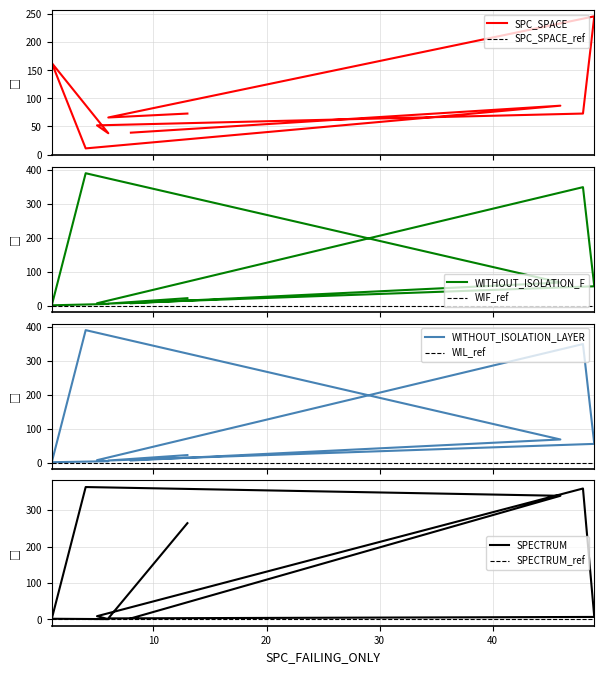

Which series has the widest spread of values?

WITHOUT_ISOLATION_F